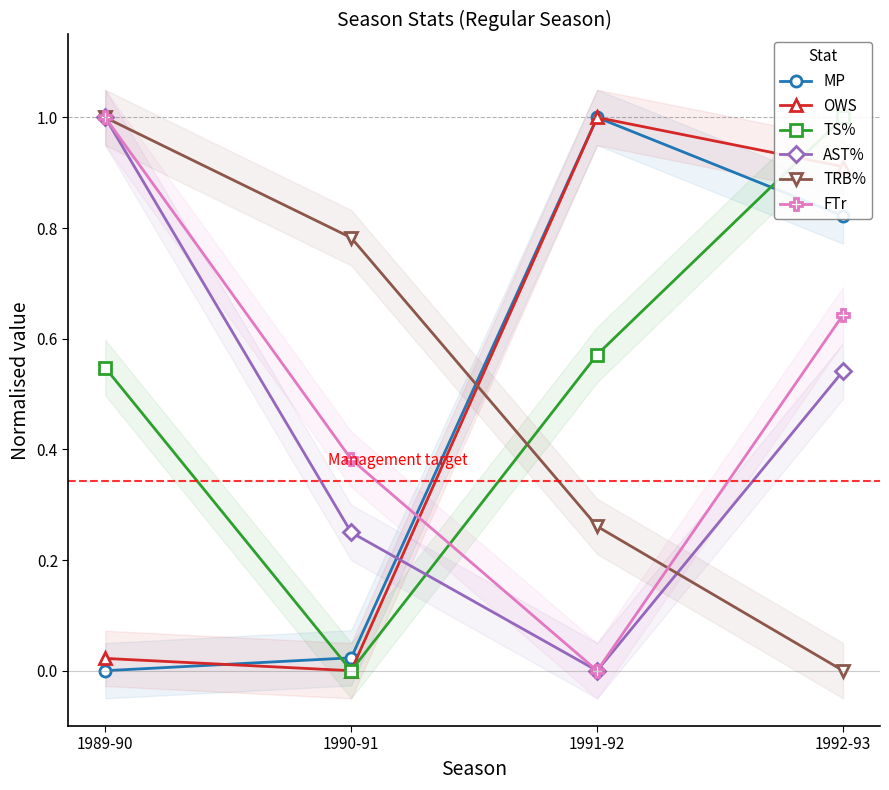

Between 1990-91 and 1991-92, which is larger?

1991-92